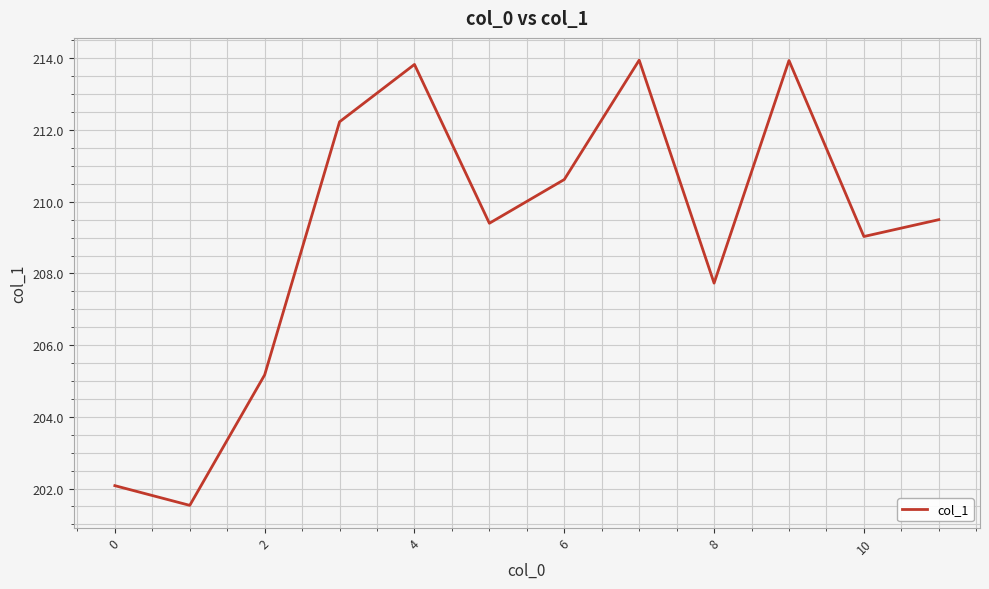

What is the difference between the maximum and minimum values?

12.4